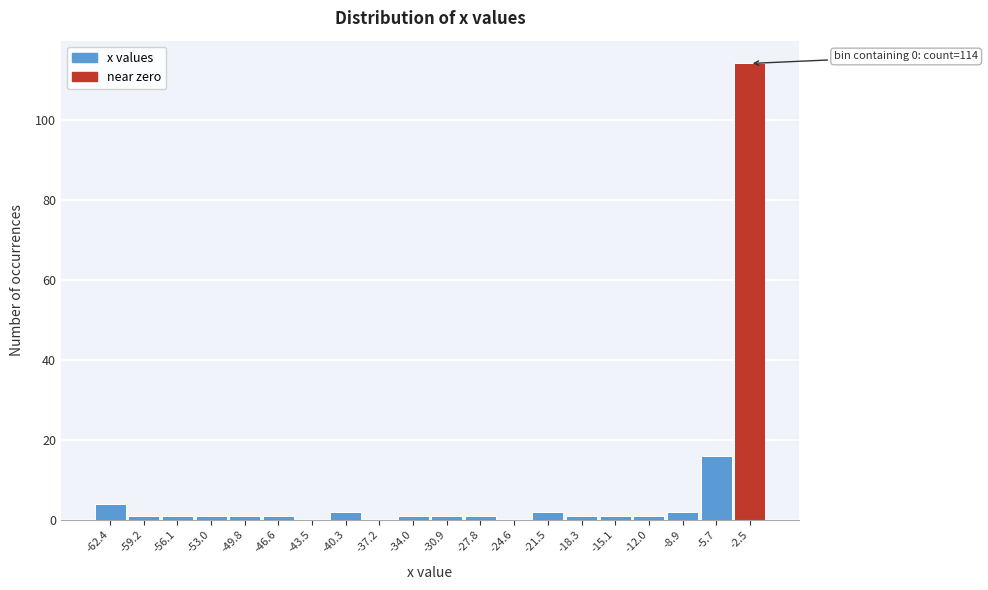

Reading left to right, what are all the values shown in this chart?

-62.4=4	-59.2=1	-56.1=1	-53.0=1	-49.8=1	-46.6=1	-43.5=0	-40.3=2	-37.2=0	-34.0=1	-30.9=1	-27.8=1	-24.6=0	-21.5=2	-18.3=1	-15.1=1	-12.0=1	-8.9=2	-5.7=16	-2.5=114